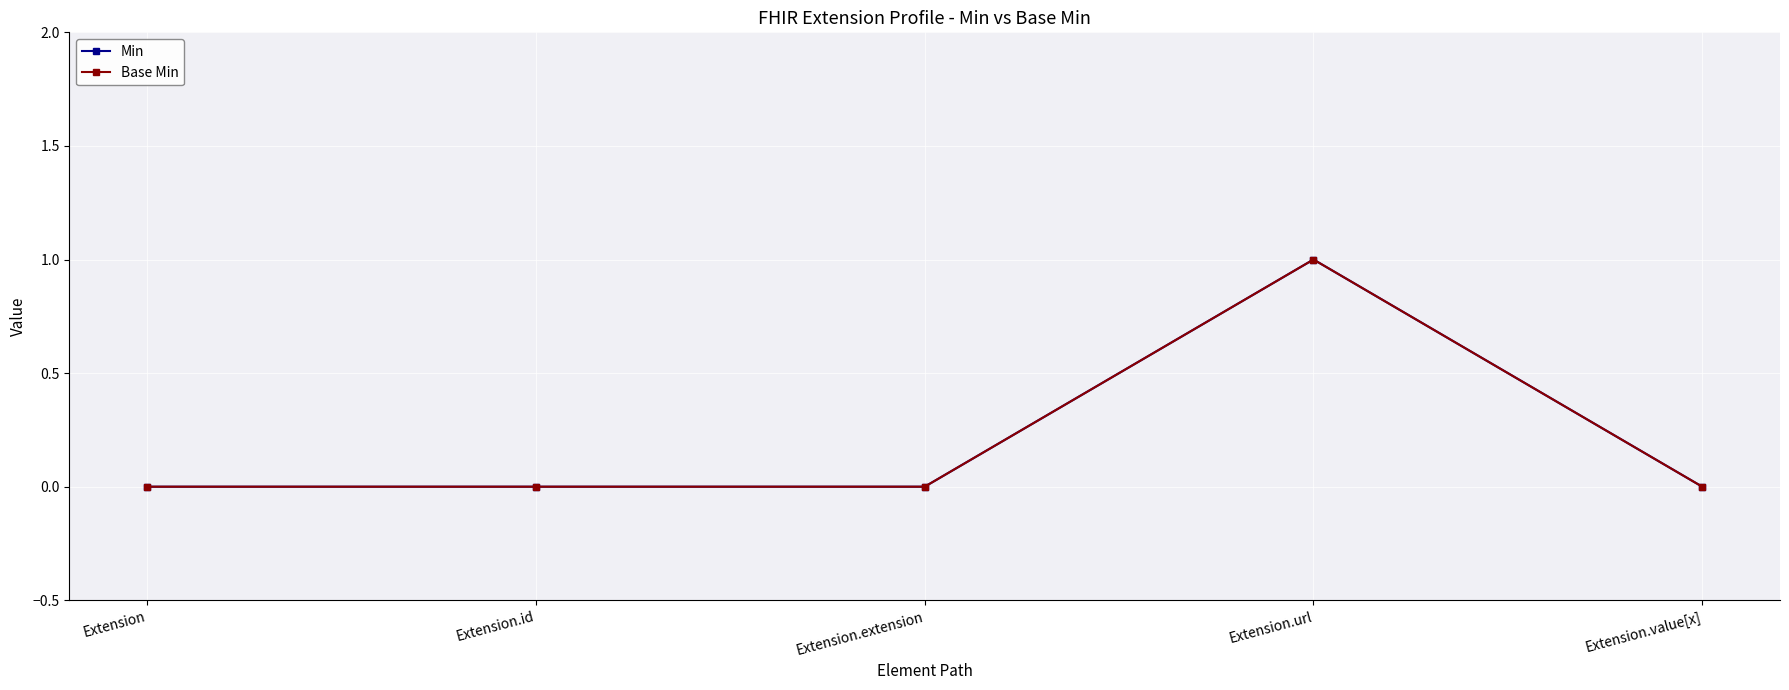

How many lines are shown in the chart?

2